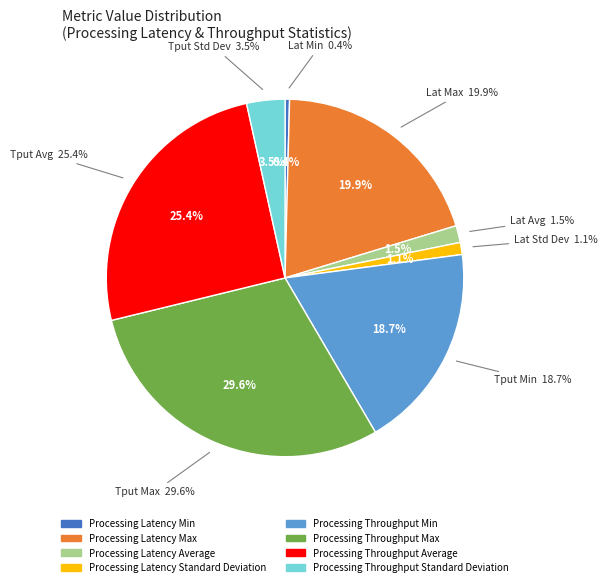

What portion of the pie excludes Processing Latency Average?

98.5%